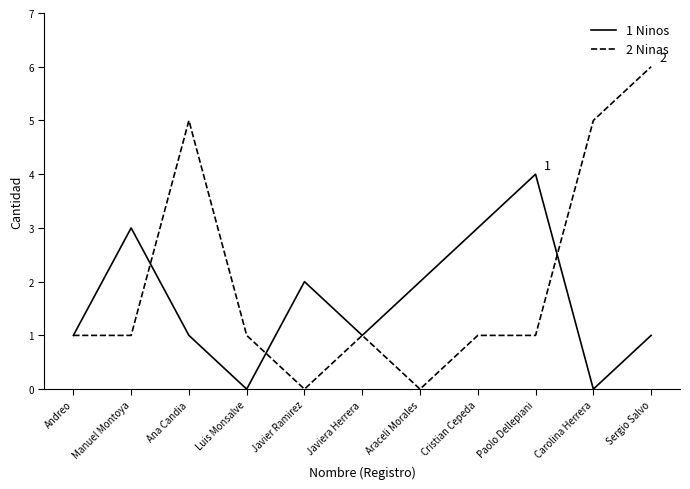

At which category is the sum across all series the highest?

Sergio Salvo